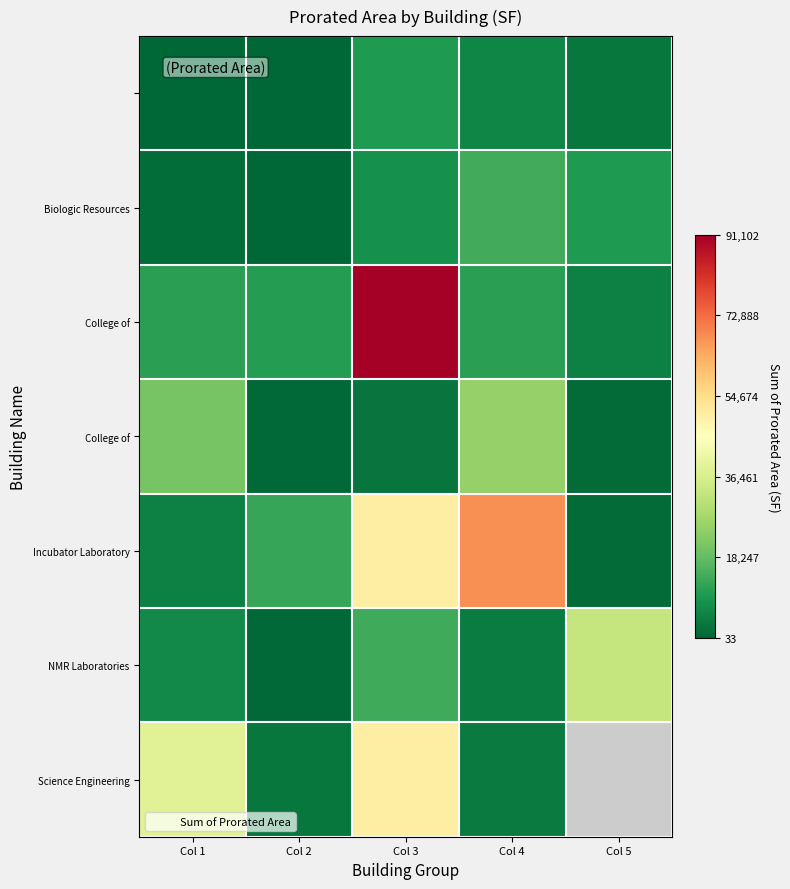

At how many categories does at least one series exceed 23438?

4